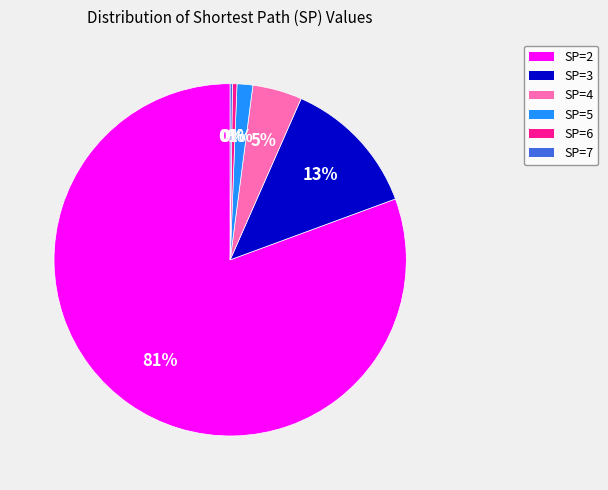

To the nearest percent, what is the average slice percentage?

17%